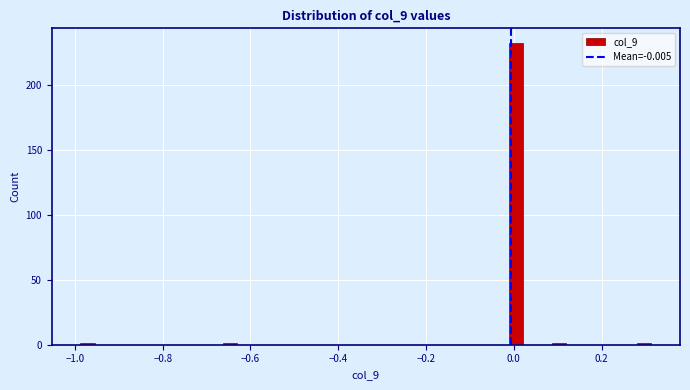

Read against the x-axis, roughly where is the centre of the tallest bar?

0.00